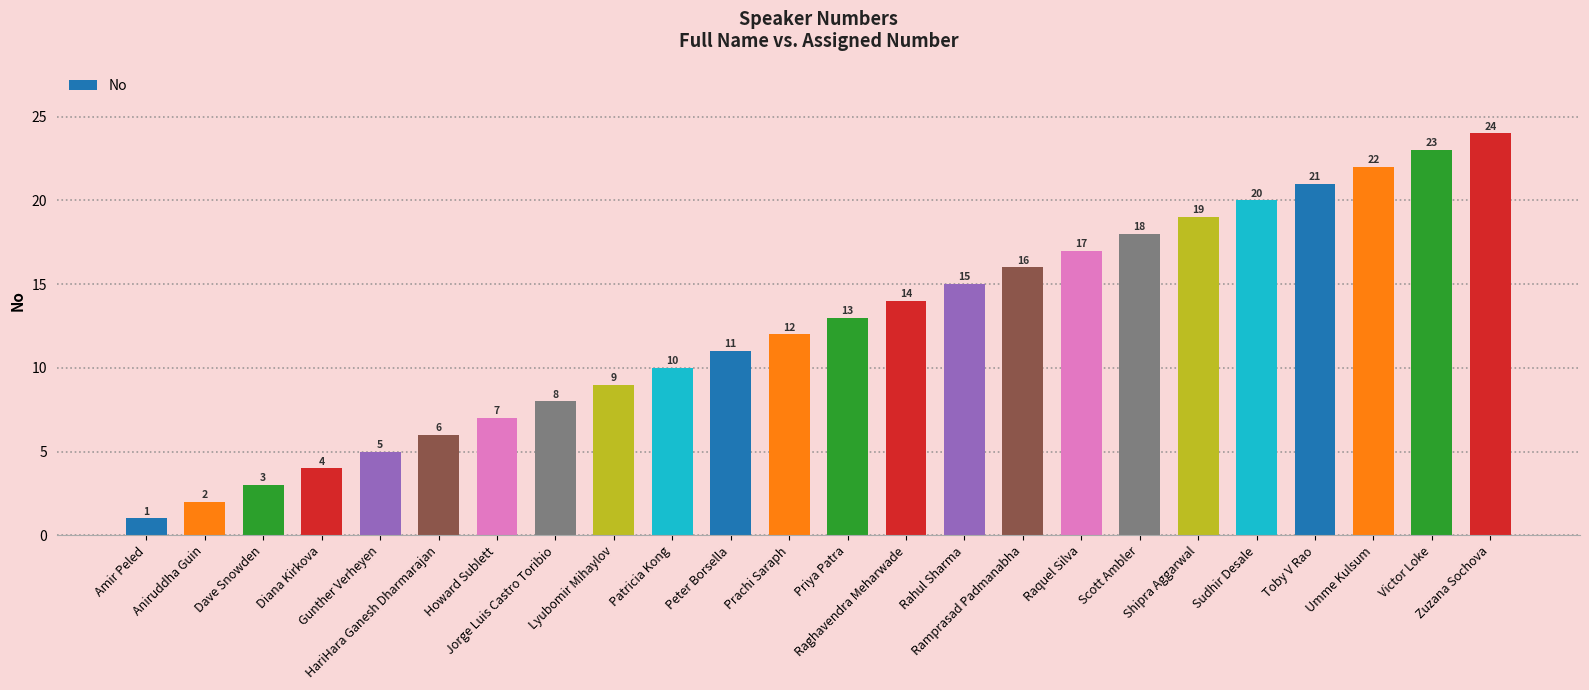

At which label is the value closest to 12?

Prachi Saraph